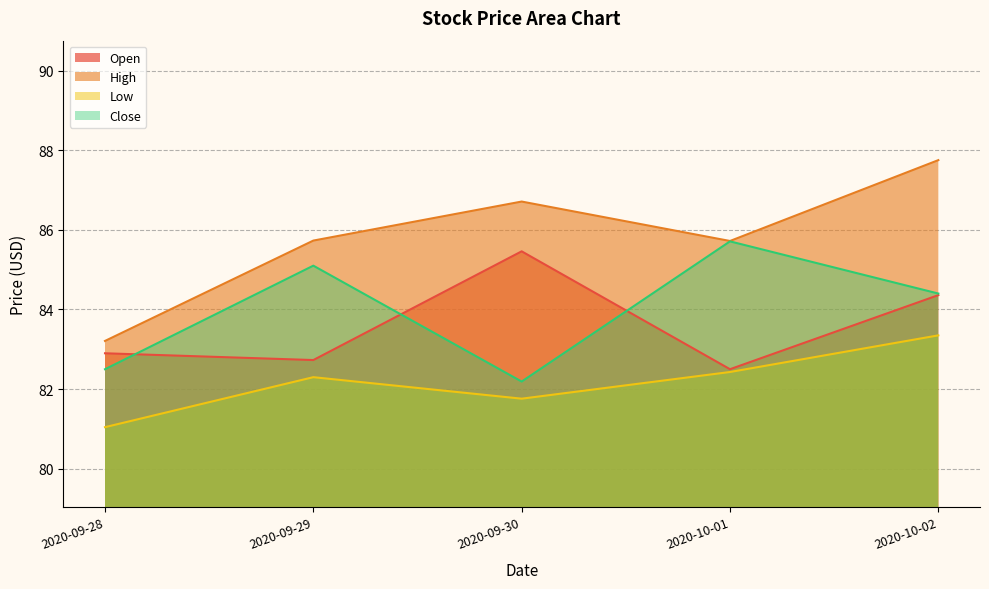

True or false: Open and High cross at least once.

False